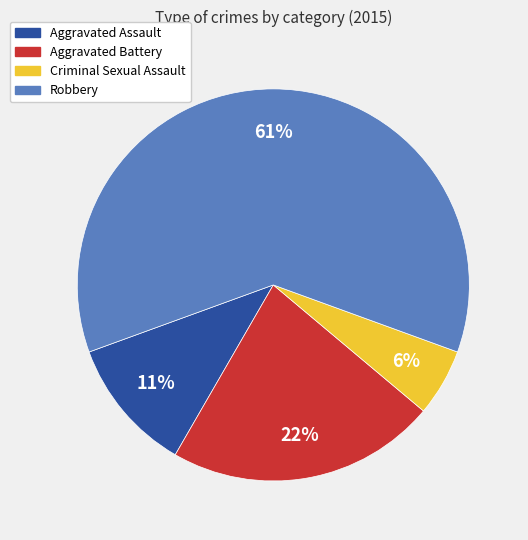

To the nearest percent, what portion does Criminal Sexual Assault represent?

6%